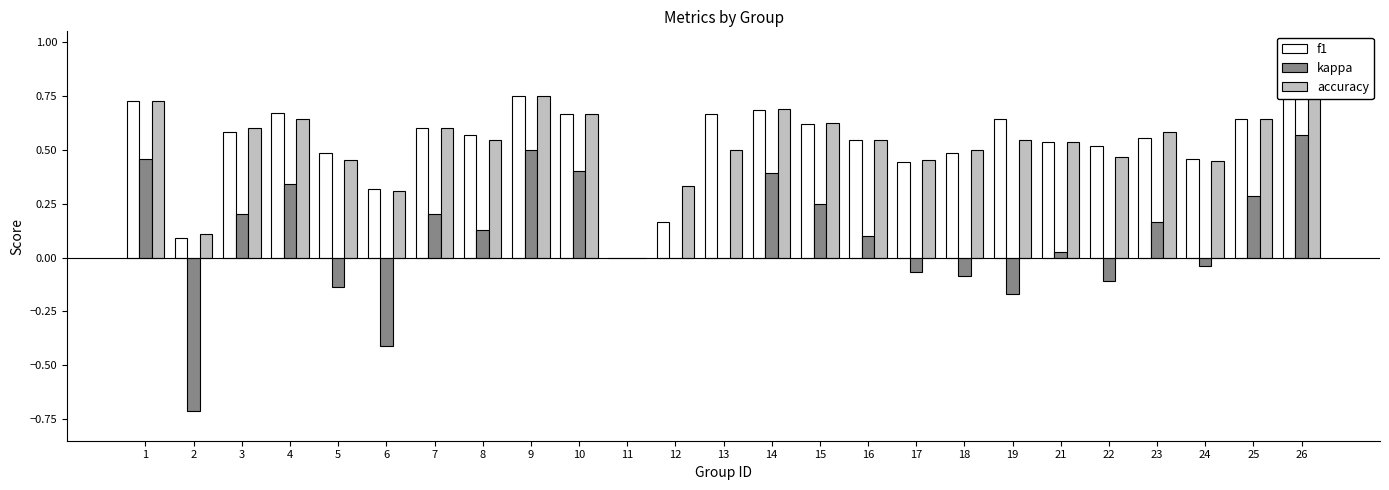

Reading right to left, extract all data points from this chart.

f1: 0.8	0.6	0.5	0.6	0.5	0.5	0.6	0.5	0.4	0.5	0.6	0.7	0.7	0.2	0.0	0.7	0.7	0.6	0.6	0.3	0.5	0.7	0.6	0.1	0.7
kappa: 0.6	0.3	-0.0	0.2	-0.1	0.0	-0.2	-0.1	-0.1	0.1	0.2	0.4	0.0	0.0	0.0	0.4	0.5	0.1	0.2	-0.4	-0.1	0.3	0.2	-0.7	0.5
accuracy: 0.8	0.6	0.5	0.6	0.5	0.5	0.5	0.5	0.5	0.5	0.6	0.7	0.5	0.3	0.0	0.7	0.8	0.5	0.6	0.3	0.5	0.6	0.6	0.1	0.7